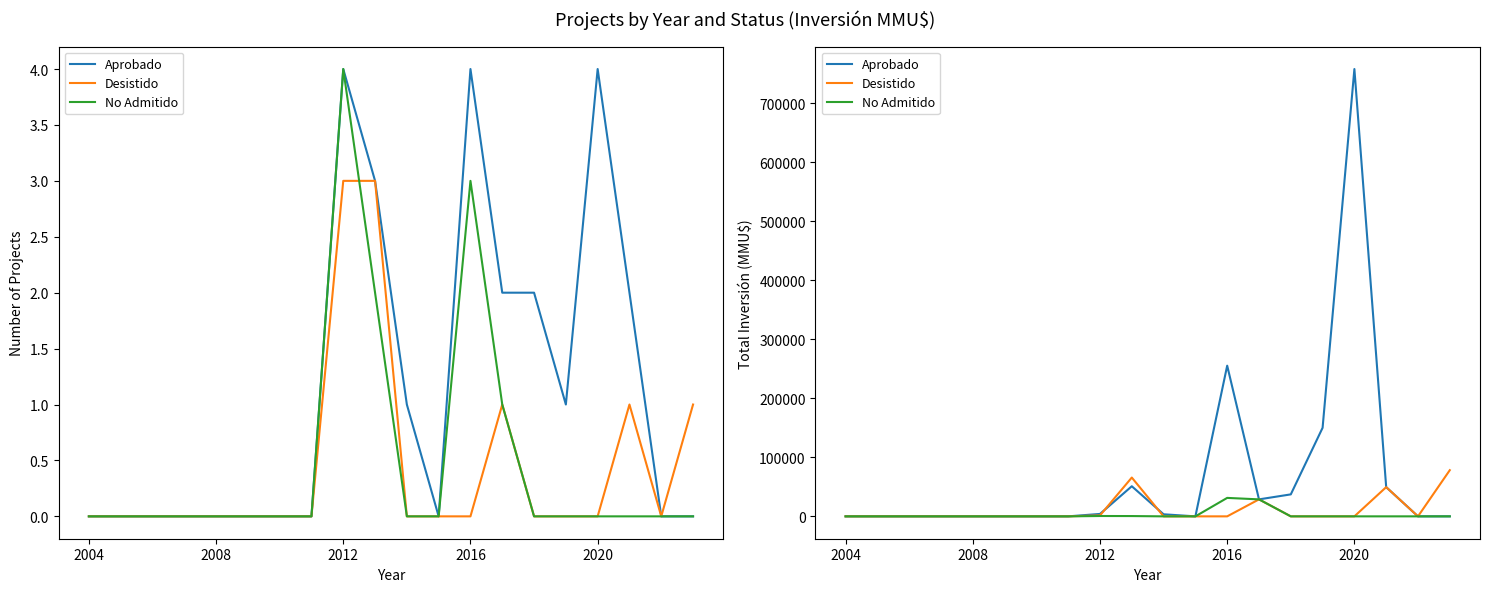

True or false: No Admitido has more than 0 points higher than both neighbors.

True